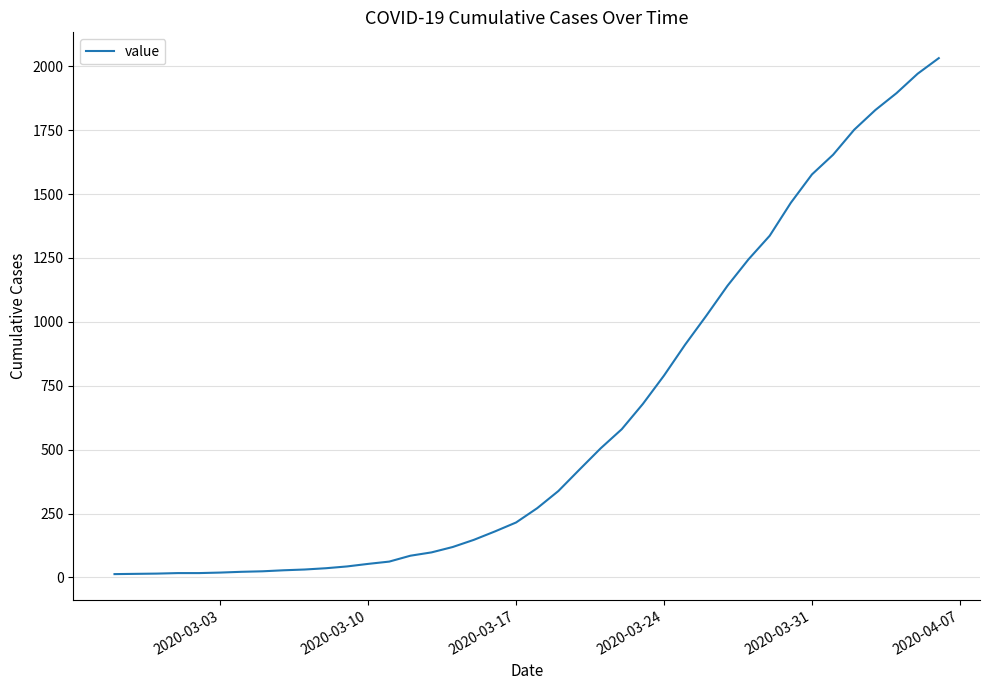

What is the greatest value displayed?

2032